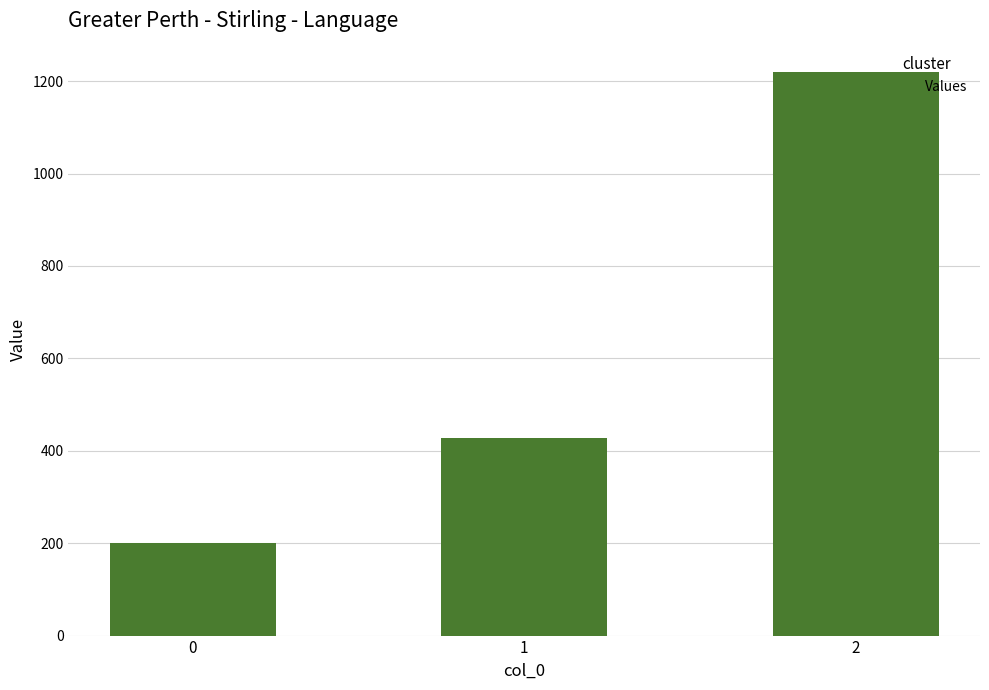

List the labels in order of value, smallest first.

0, 1, 2